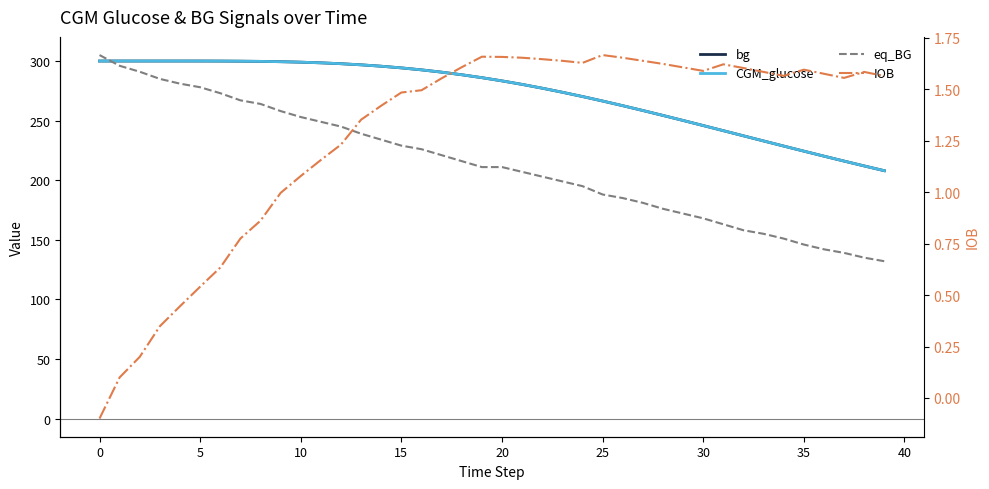

The eq_BG series shows 468.9 at 25. True or false?

False